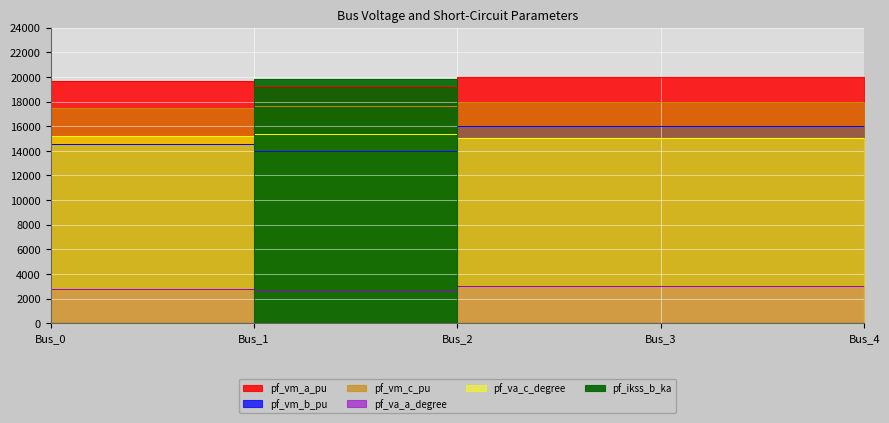

Reading left to right, list all the values displayed in this chart.

pf_vm_a_pu: 19924.4	19696.2	19260.4	20000.0	20000.0
pf_vm_b_pu: 15689.6	14511.9	14014.7	16000.0	16000.0
pf_vm_c_pu: 17894.7	17465.3	17601.4	18000.0	18000.0
pf_va_a_degree: 2948.3	2741.4	2704.5	3000.0	3000.0
pf_va_c_degree: 15045.0	15214.1	15339.8	15000.0	15000.0
pf_ikss_b_ka: 0.0	0.0	19819.7	0.0	0.0